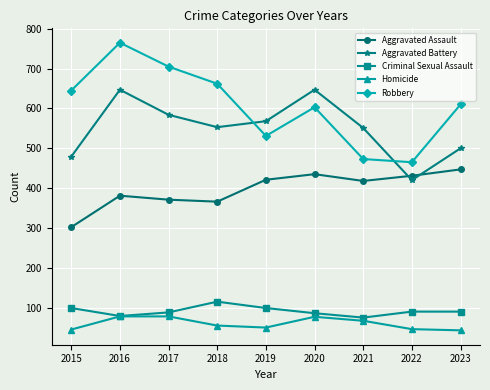

What is the value of the Aggravated Battery point at the 2nd from the left?

647